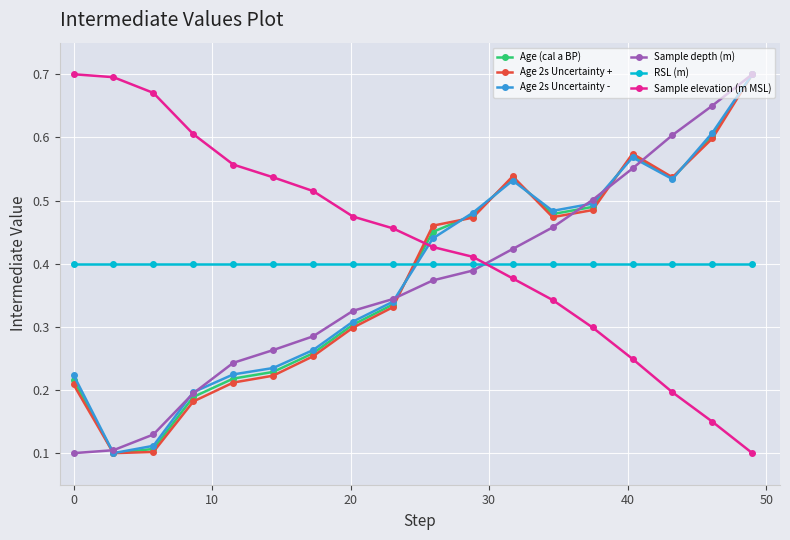

How many Sample depth (m) values are between 0 and 1?

18